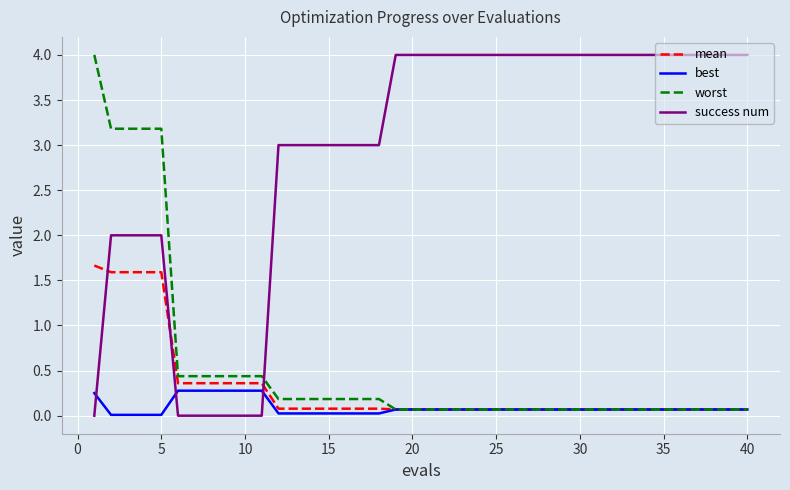

True or false: worst and success num intersect in this chart.

True